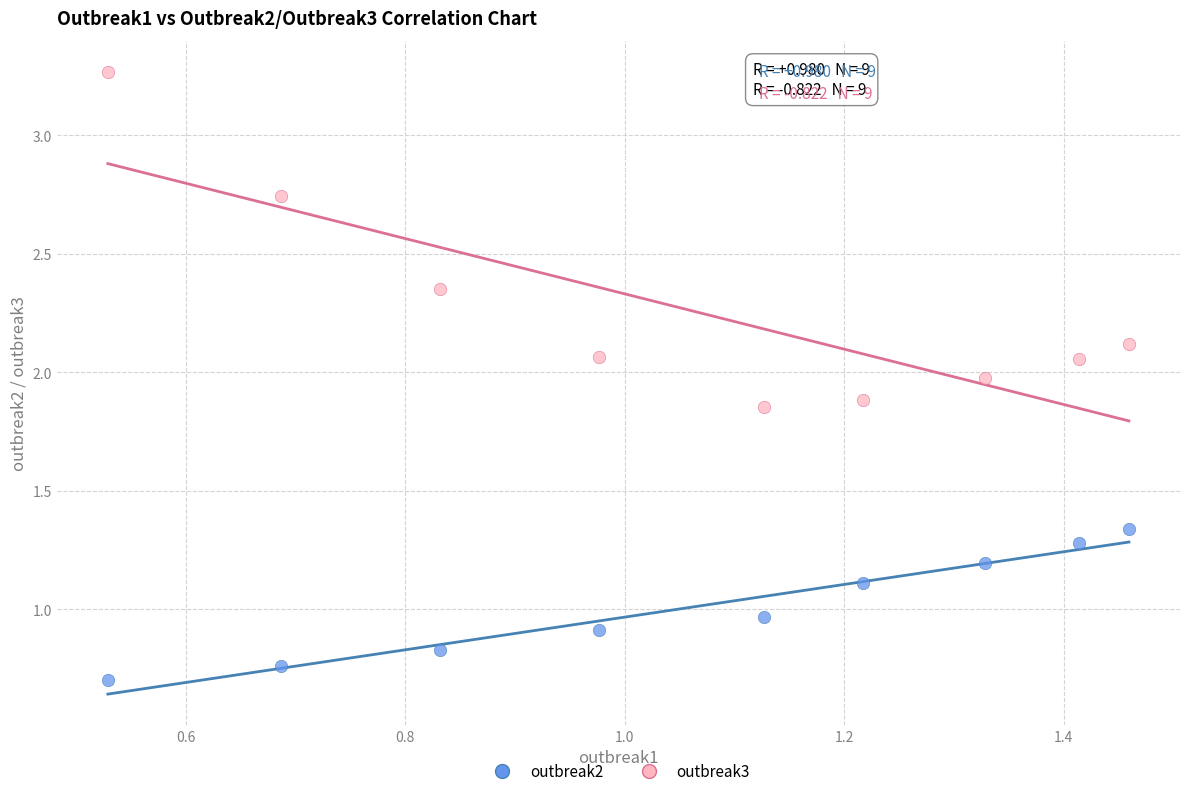

Which series contains the lowest Y value?

outbreak2